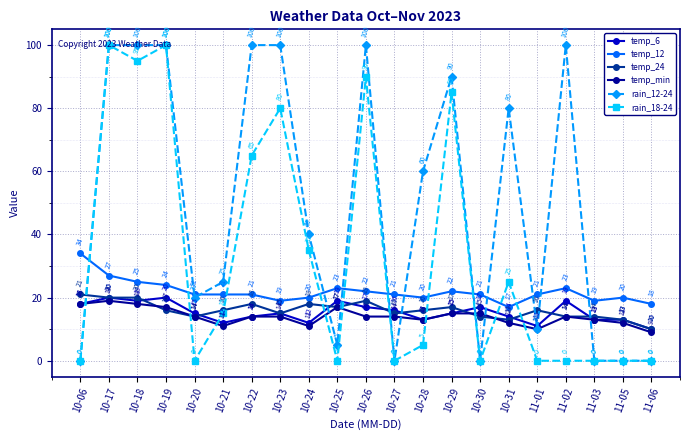

Between 10-19 and 10-26, which series saw the biggest shift?

rain_18-24